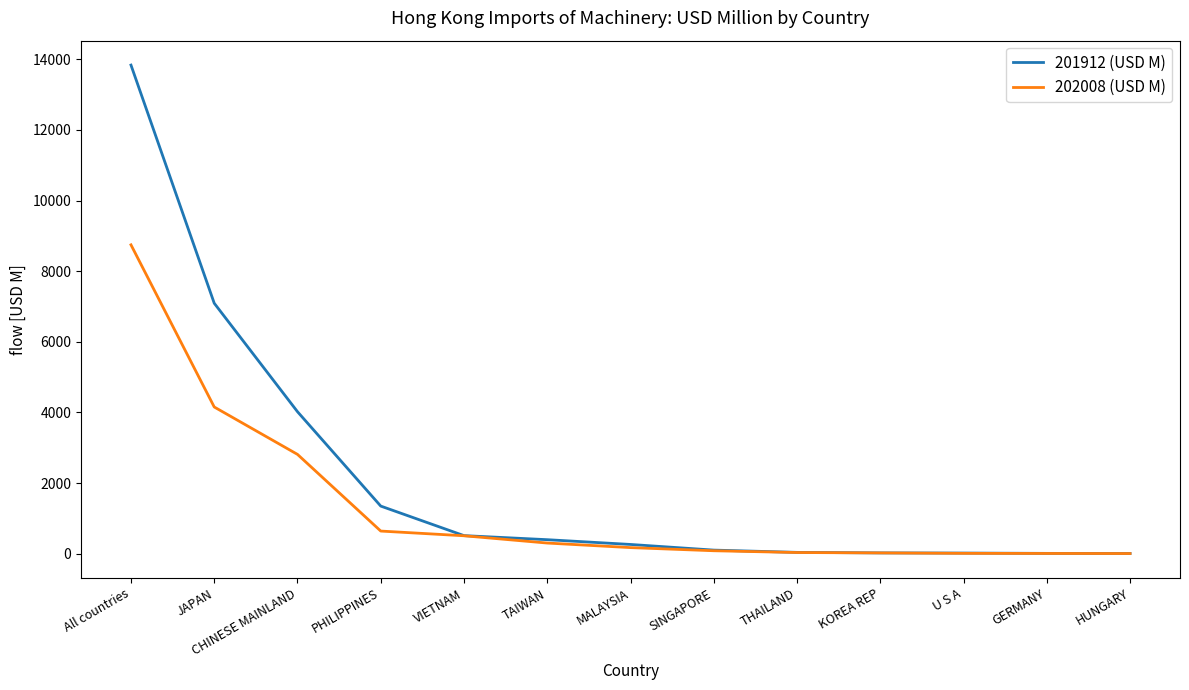

What is the maximum value shown in the chart?

13837.9